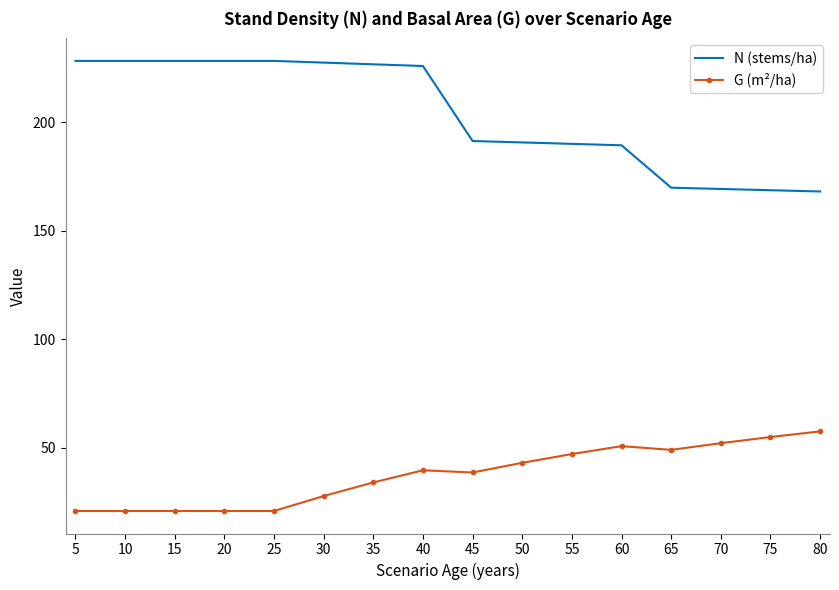

Which series has the largest total across all categories?

N (stems/ha)